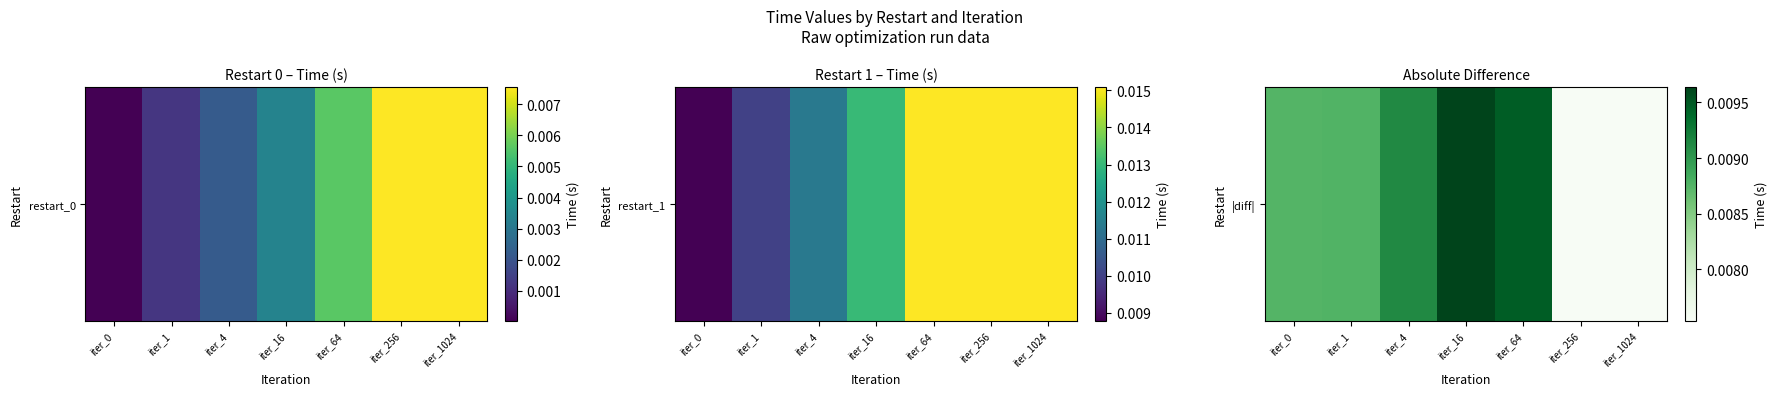

Between iter_256 and iter_64, which is larger?

iter_64